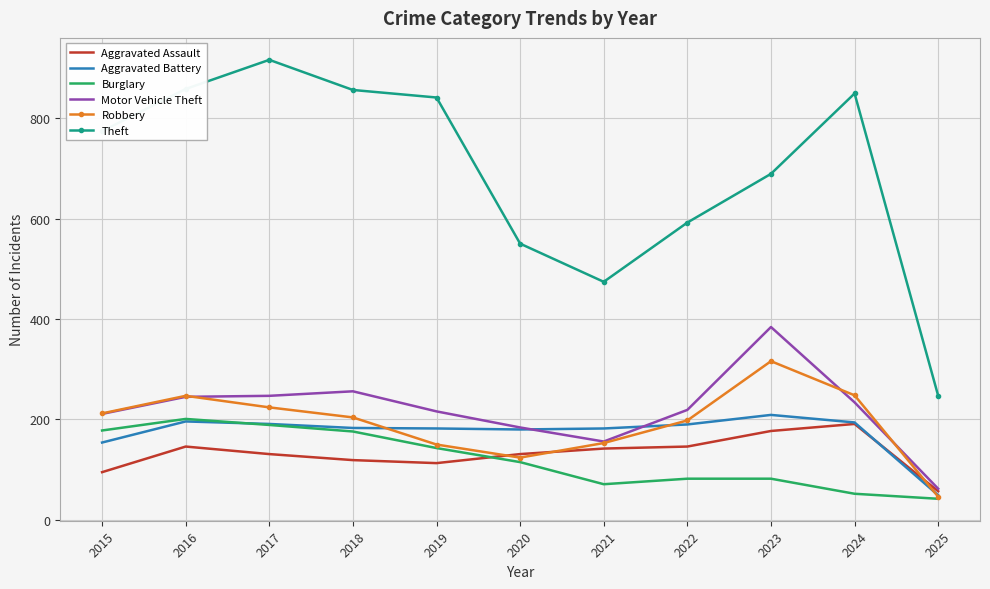

What is the approximate value of Burglary at 2023, to the nearest 10?

80